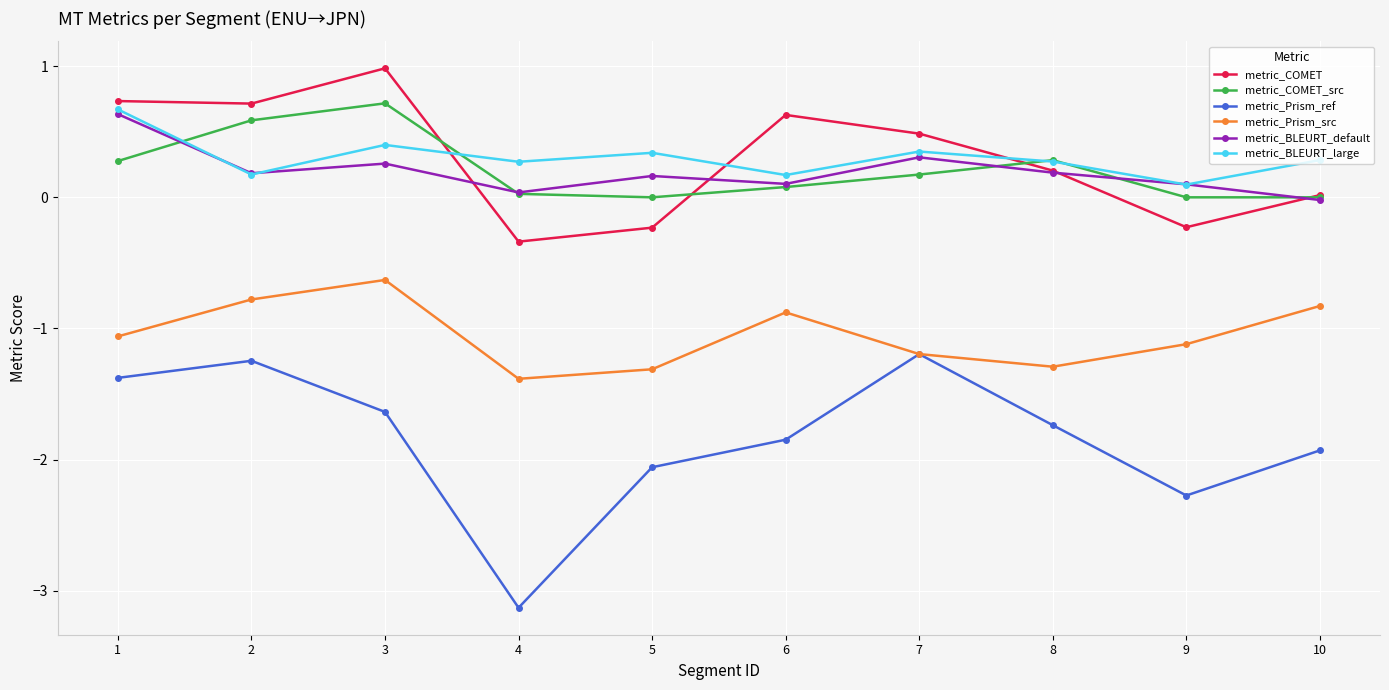

What is the maximum value shown in the chart?

1.0